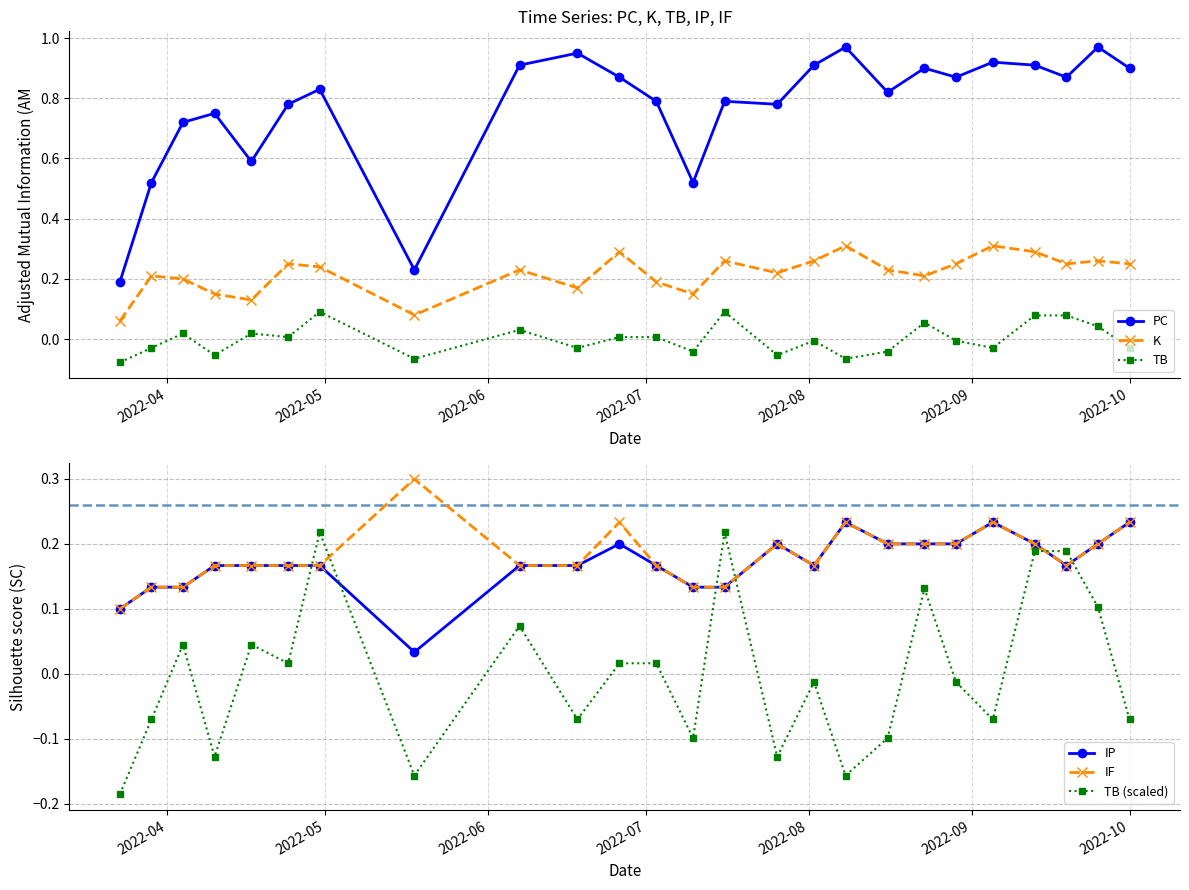

What is the value of the K point at the 2nd from the left?

0.2